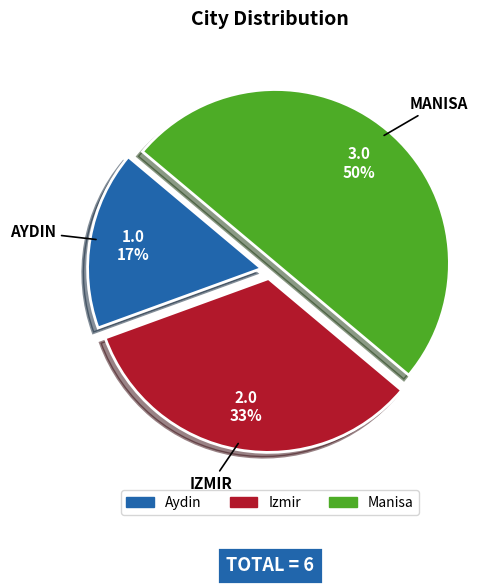

Combined, do Aydin and Manisa account for over 50%?

Yes